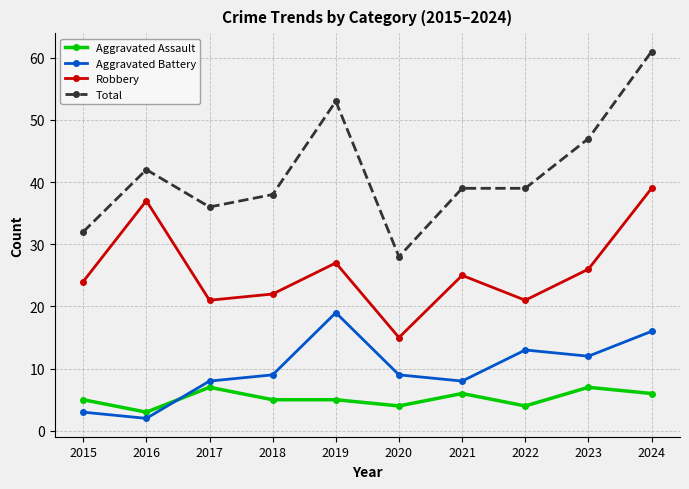

Does the chart display data point markers on the line(s)?

Yes